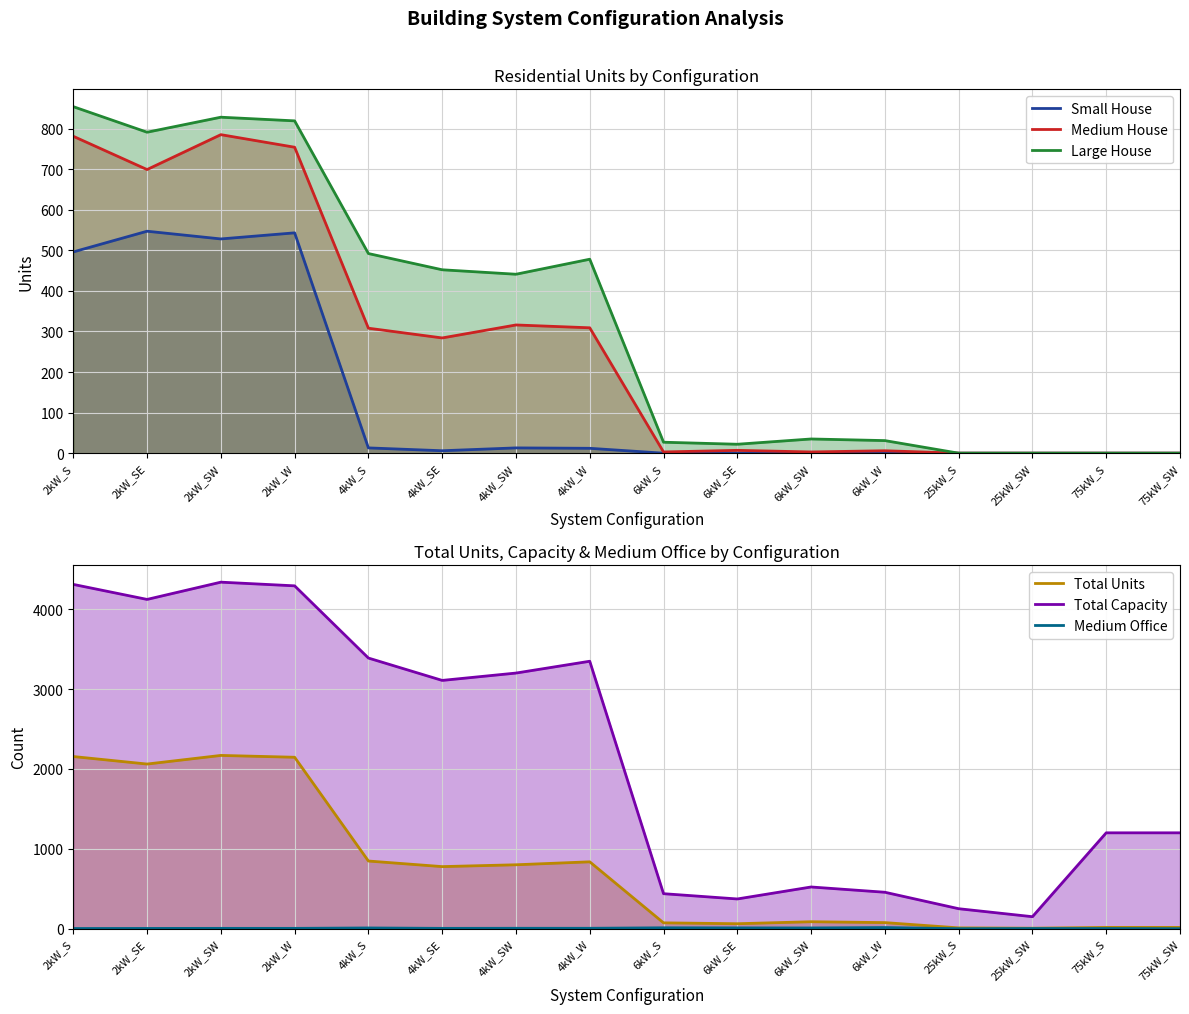

How many interior local valleys does the Medium Office series have?

3